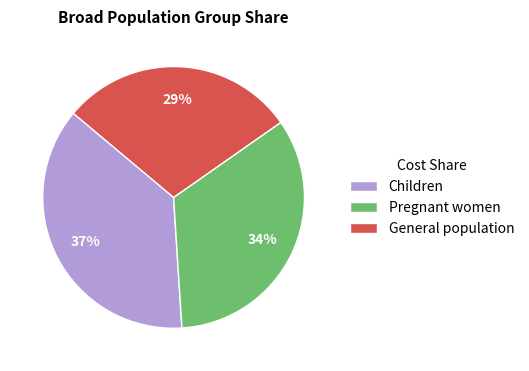

How many slices are in this pie chart?

3